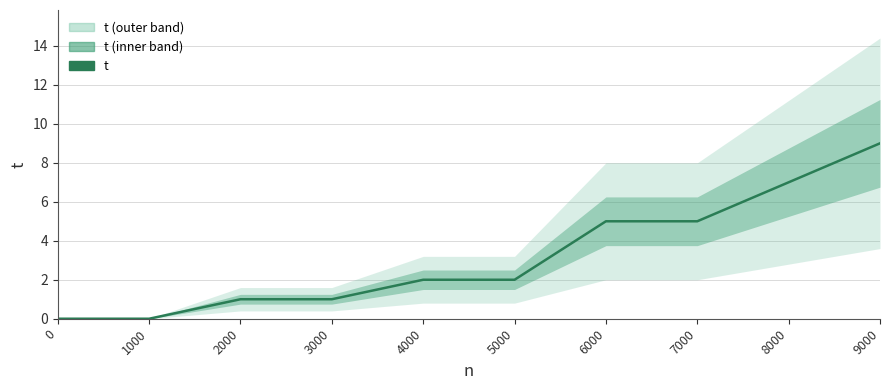

Reading left to right, extract all data points from this chart.

0	0	1	1	2	2	5	5	7	9